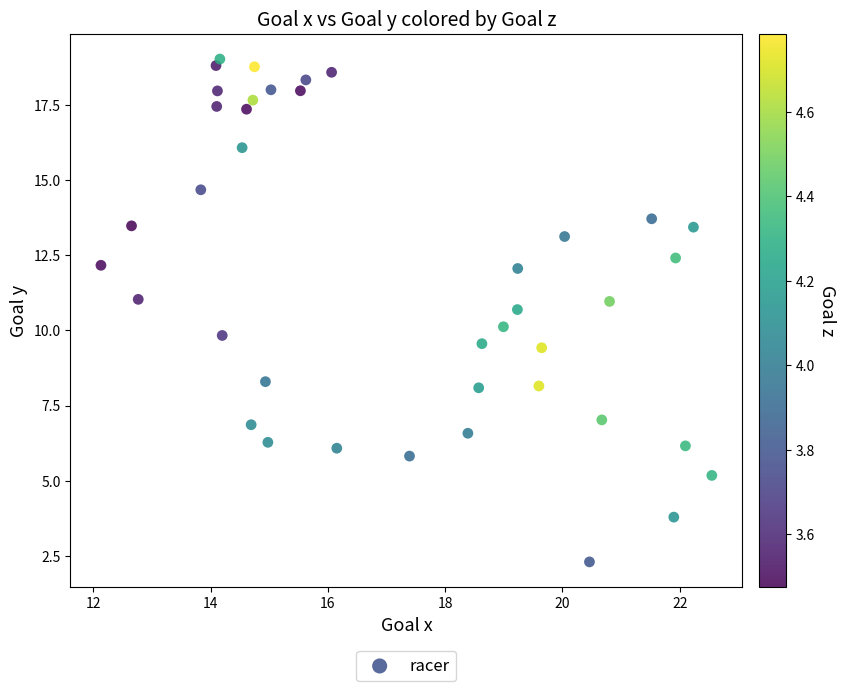

What is the range of Y values (max minus min)?

16.7